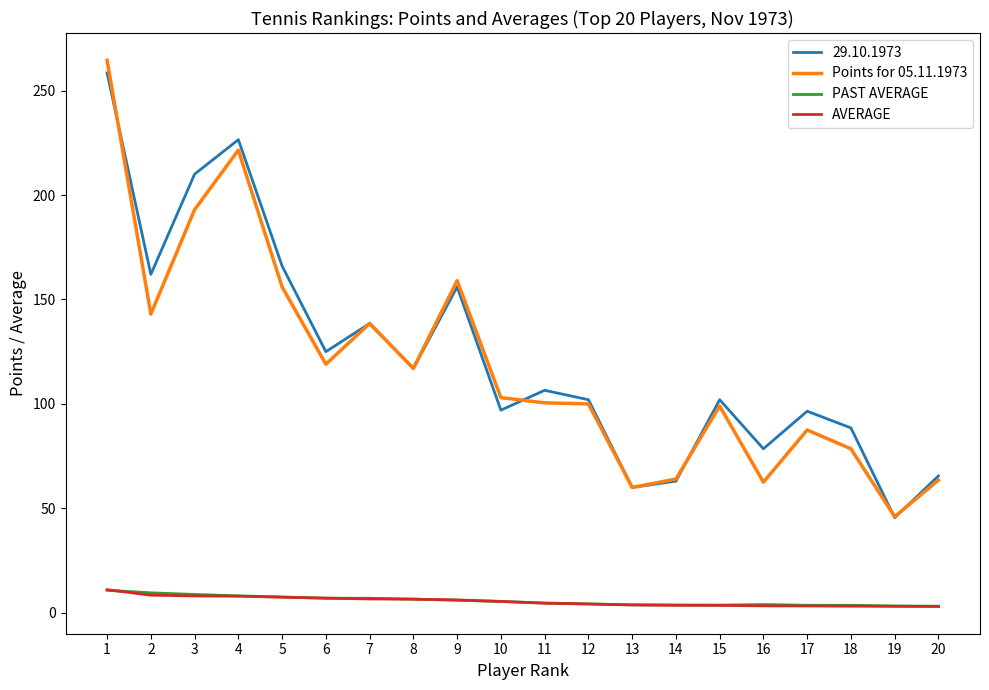

True or false: 29.10.1973 and AVERAGE cross at least once.

False